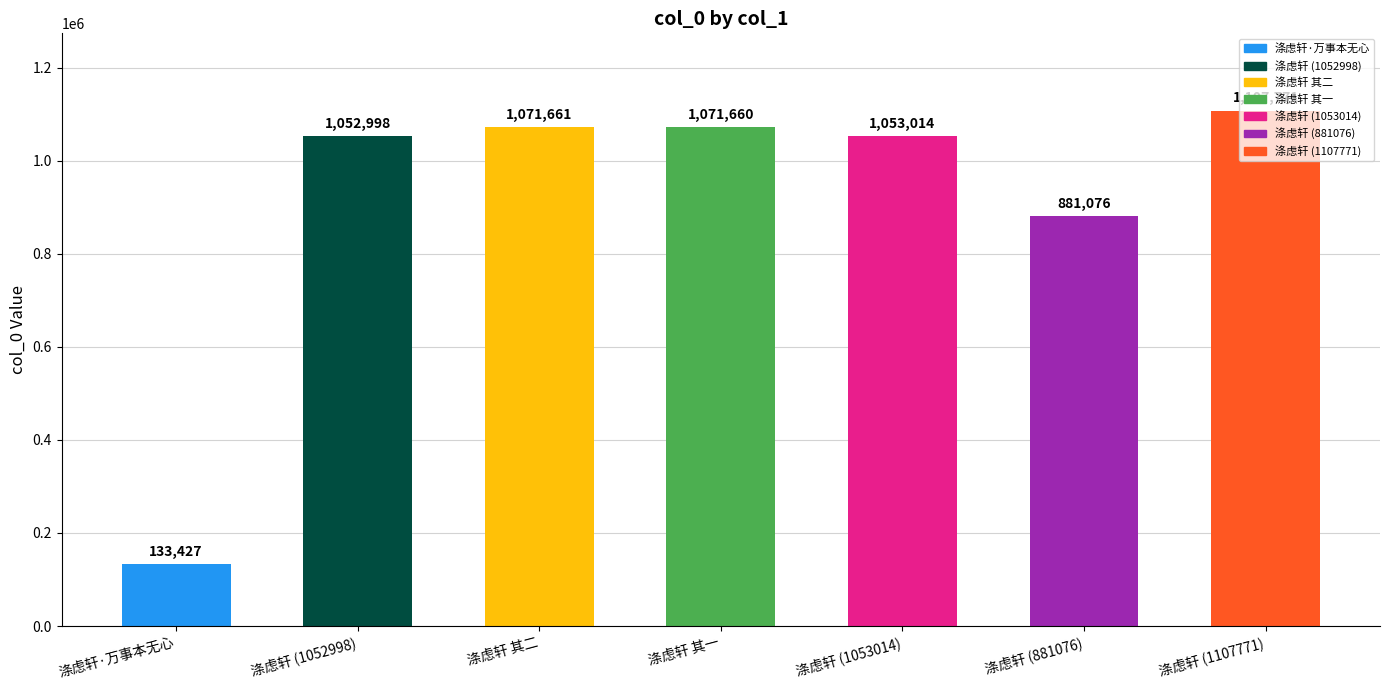

List the labels in order of value, largest first.

涤虑轩 (1107771), 涤虑轩 其二, 涤虑轩 其一, 涤虑轩 (1053014), 涤虑轩 (1052998), 涤虑轩 (881076), 涤虑轩·万事本无心